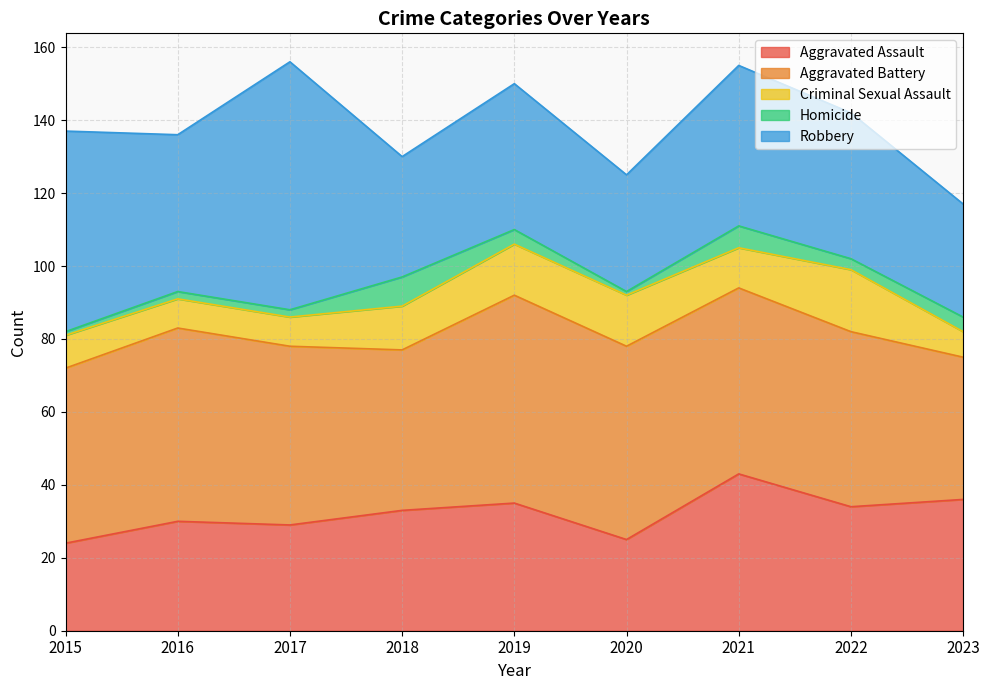

What are all the series names shown in the legend?

Aggravated Assault, Aggravated Battery, Criminal Sexual Assault, Homicide, Robbery